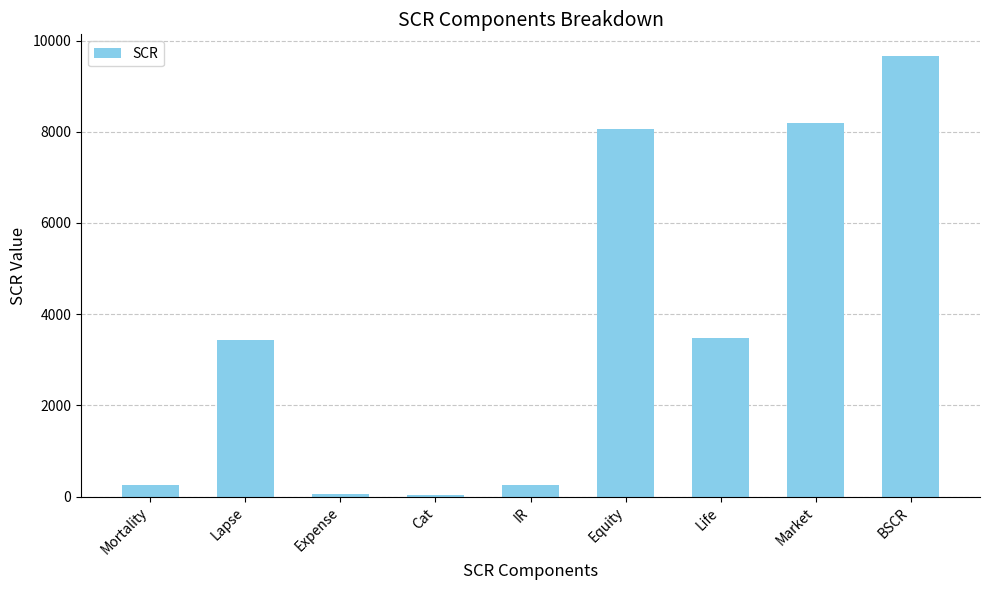

Is it true that the value at Equity is 3599.9?

False